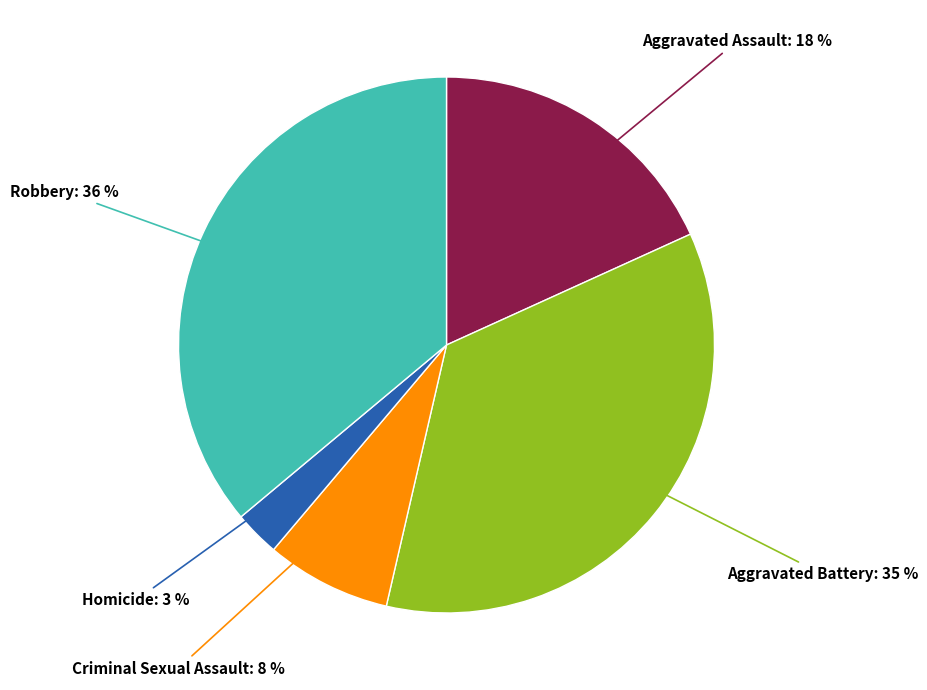

To the nearest percent, what is the difference between the largest and smallest slice percentages?

33%